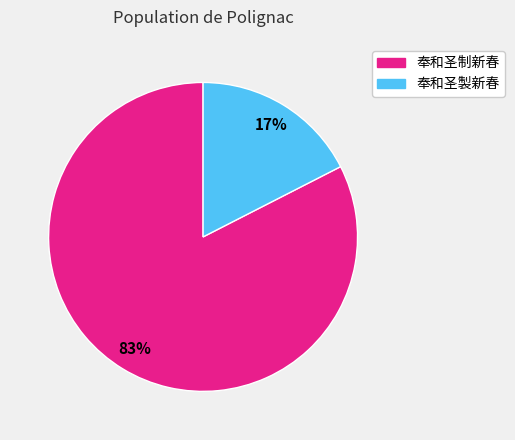

To the nearest percent, what portion does 奉和圣制新春 represent?

83%